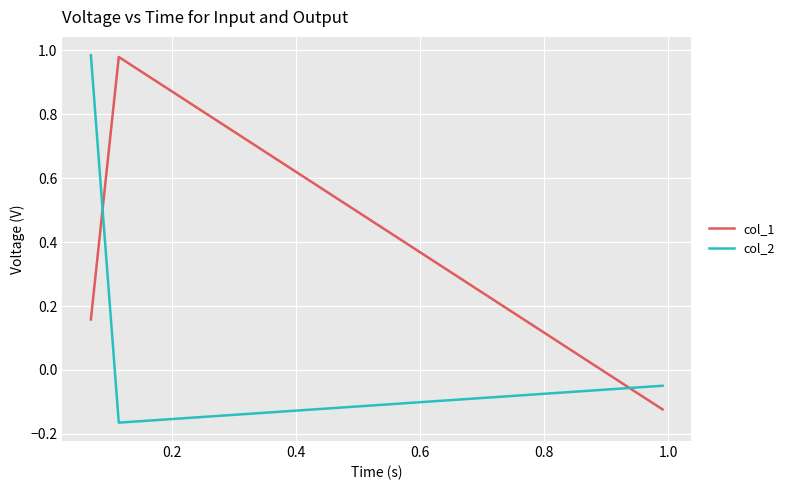

Rank the series by their maximum value, from highest to lowest.

col_2, col_1